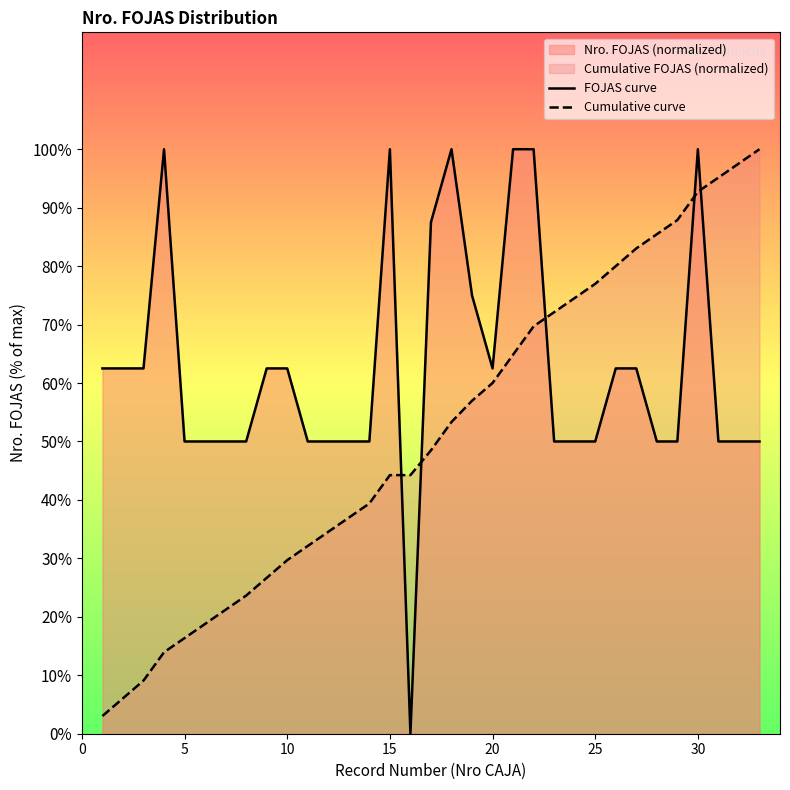

What is the average value of the FOJAS curve series?

62.5